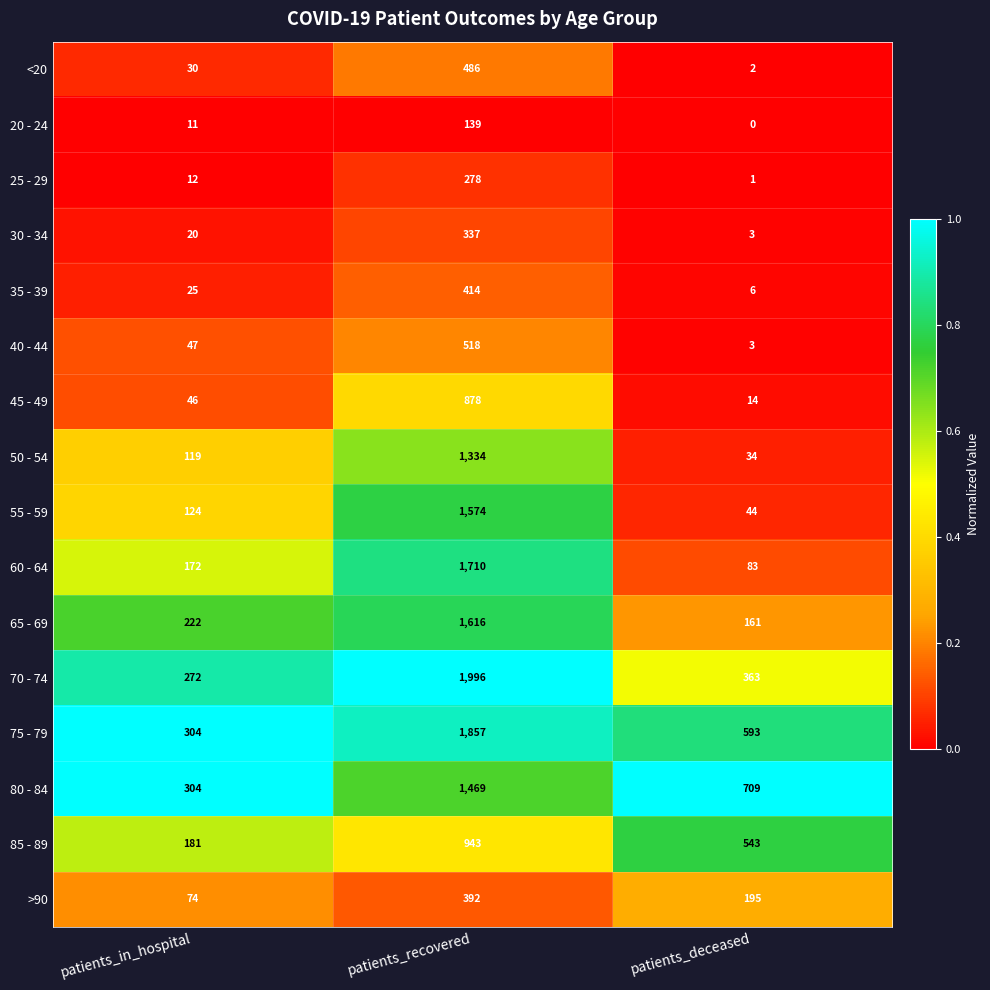

Between patients_in_hospital and patients_recovered, which series saw the biggest shift?

70 - 74